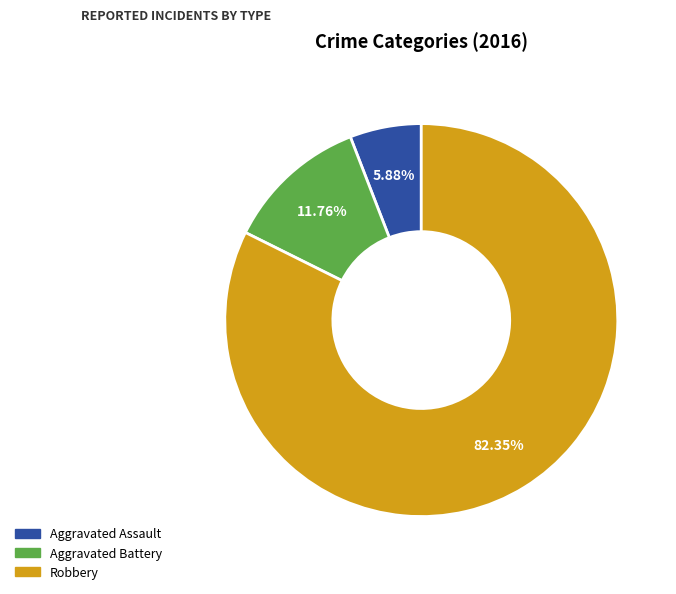

Which category has the smallest portion of the pie?

Aggravated Assault